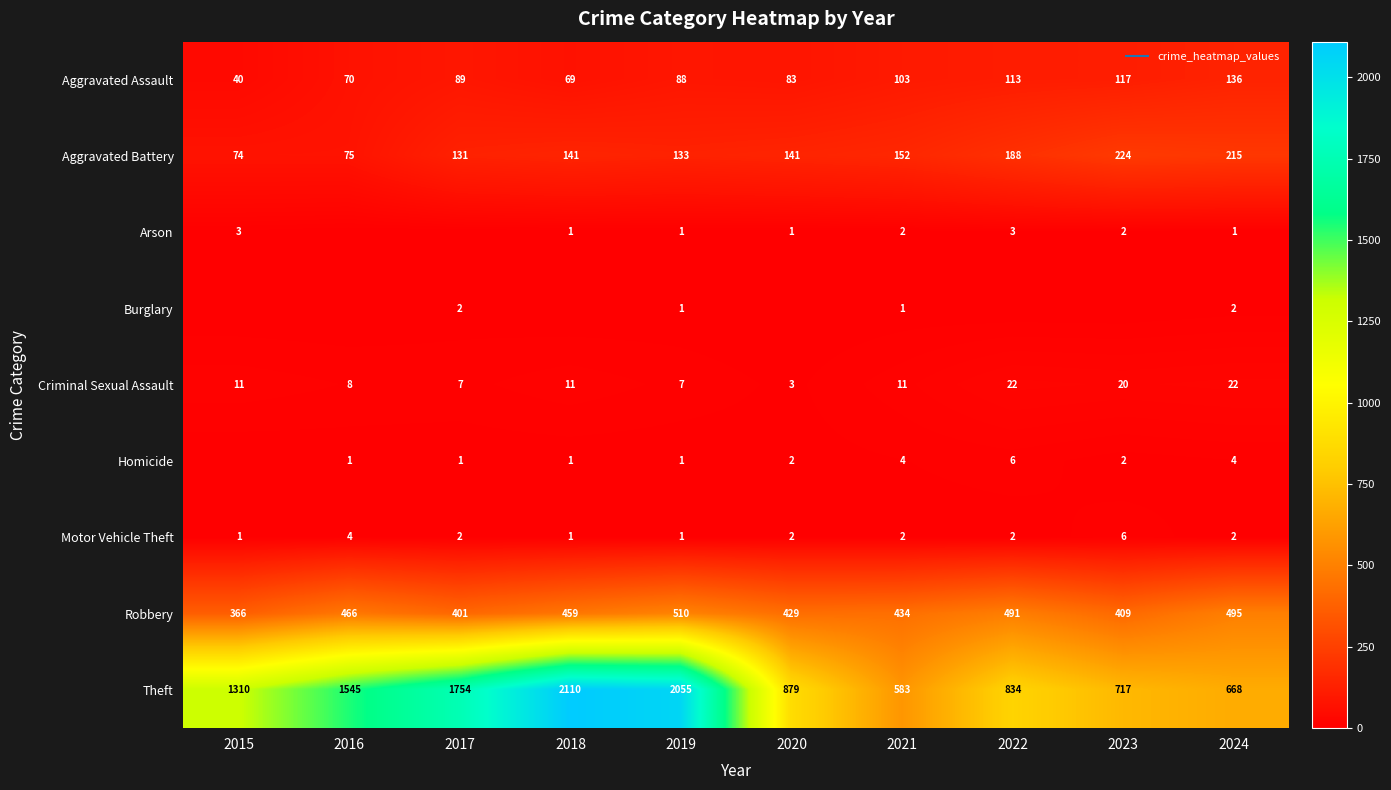

Between 2017 and 2023, which series saw the biggest shift?

Theft